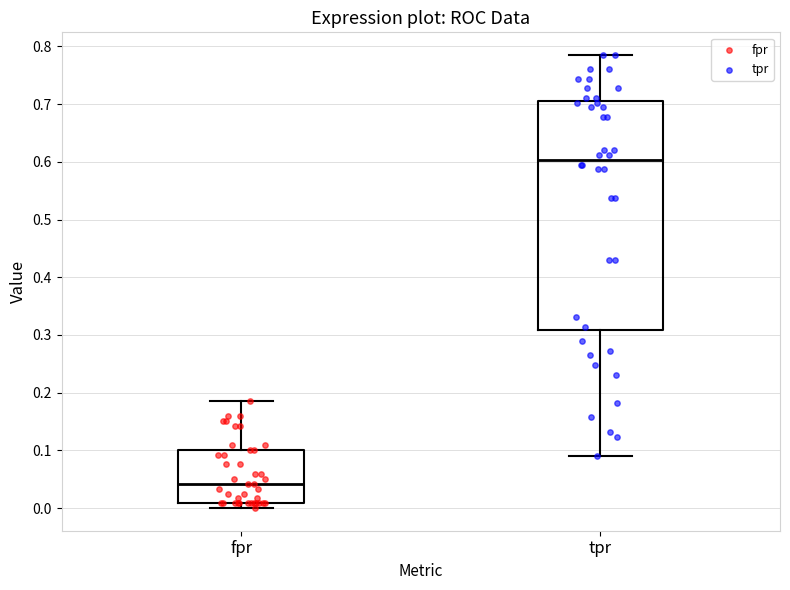

Where is the upper edge of the box for fpr on the y-axis? The values are not printed on the chart, so give them approximately, as read against the axis.

0.10